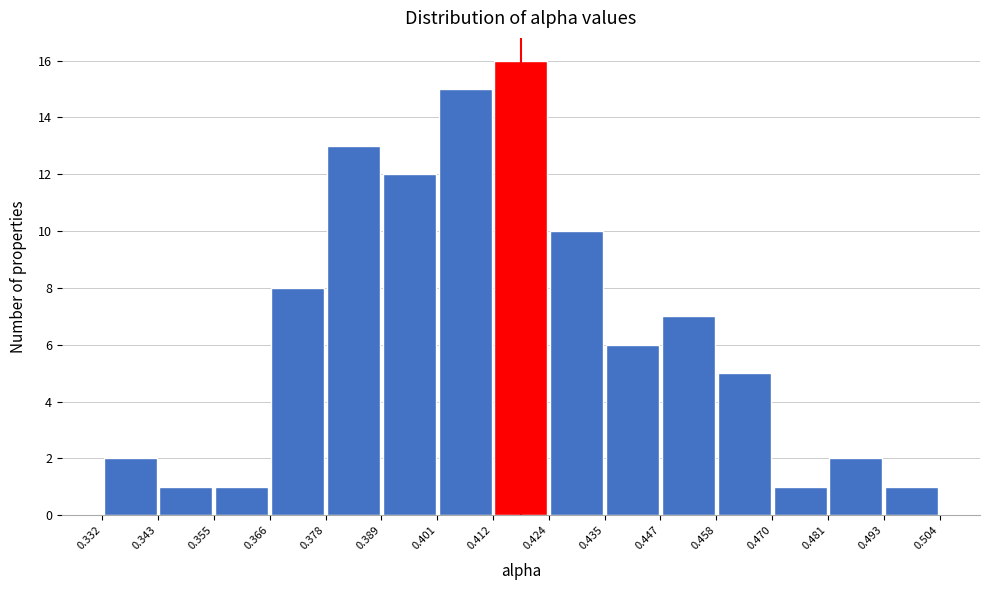

Which range on the x-axis has the tallest bar?

0.412 to 0.424